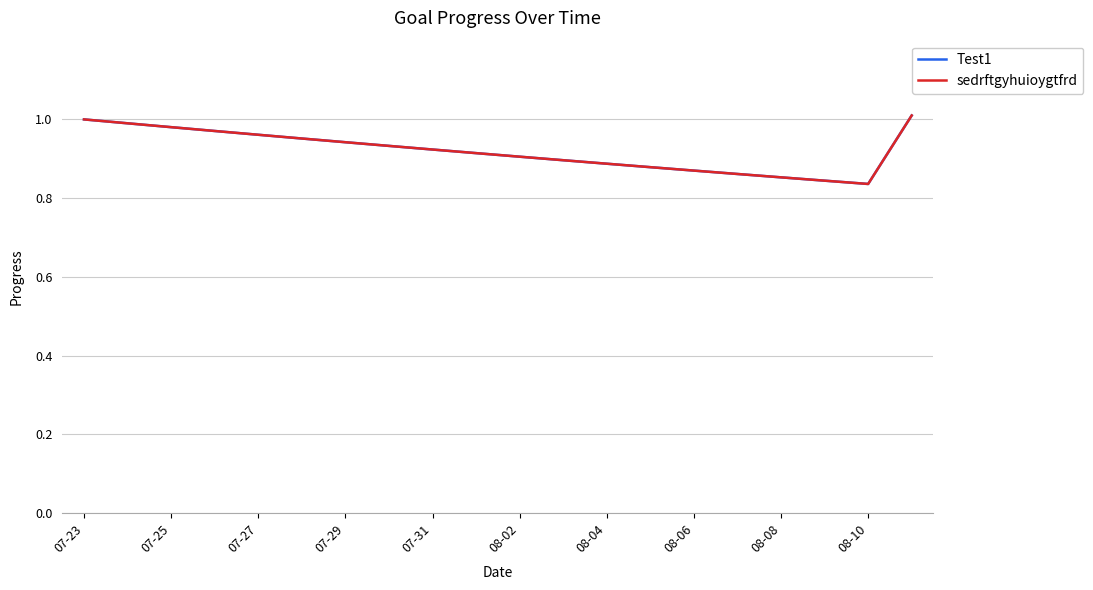

What is the difference between the second highest and second lowest values in the sedrftgyhuioygtfrd series?

0.2